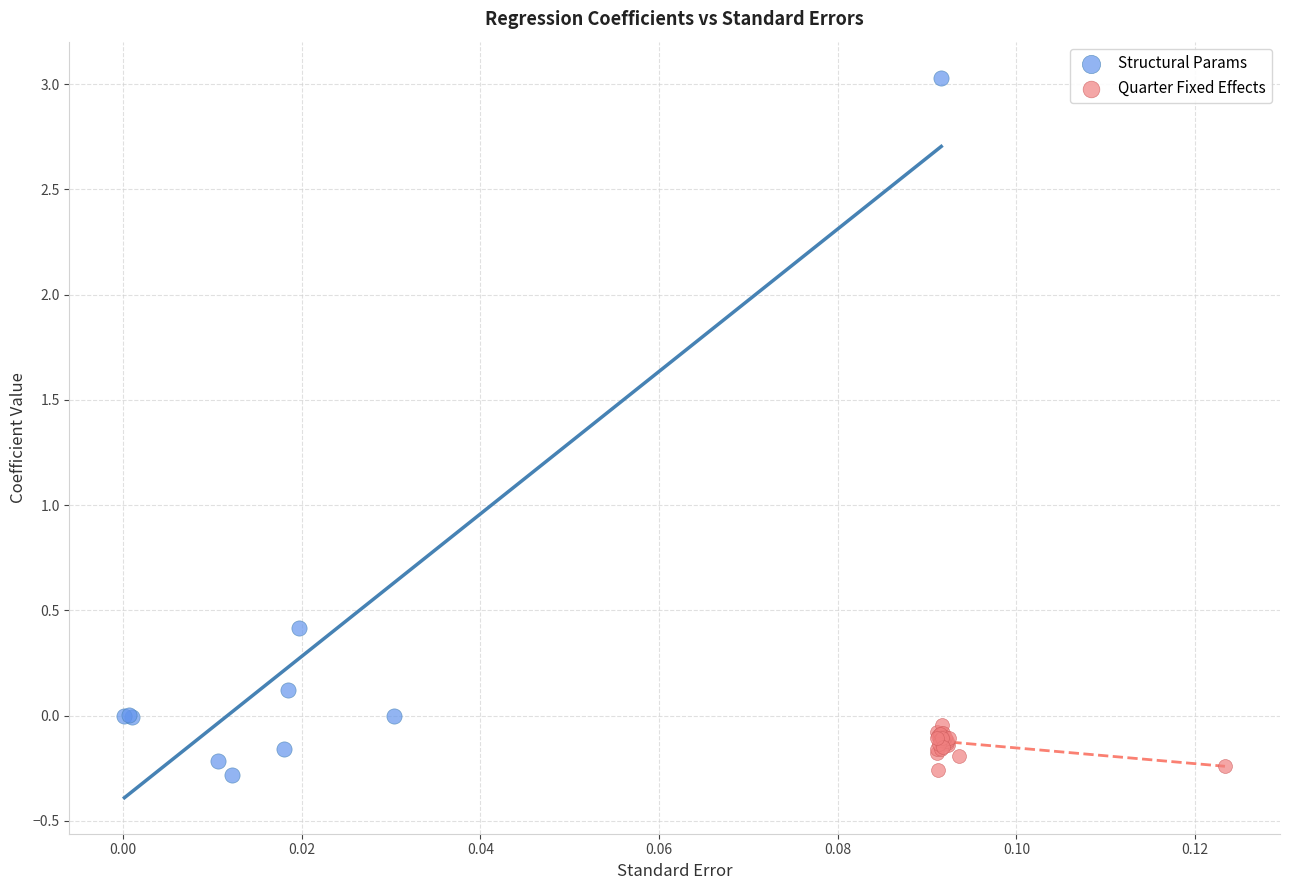

Which series contains the highest Y value?

Structural Params